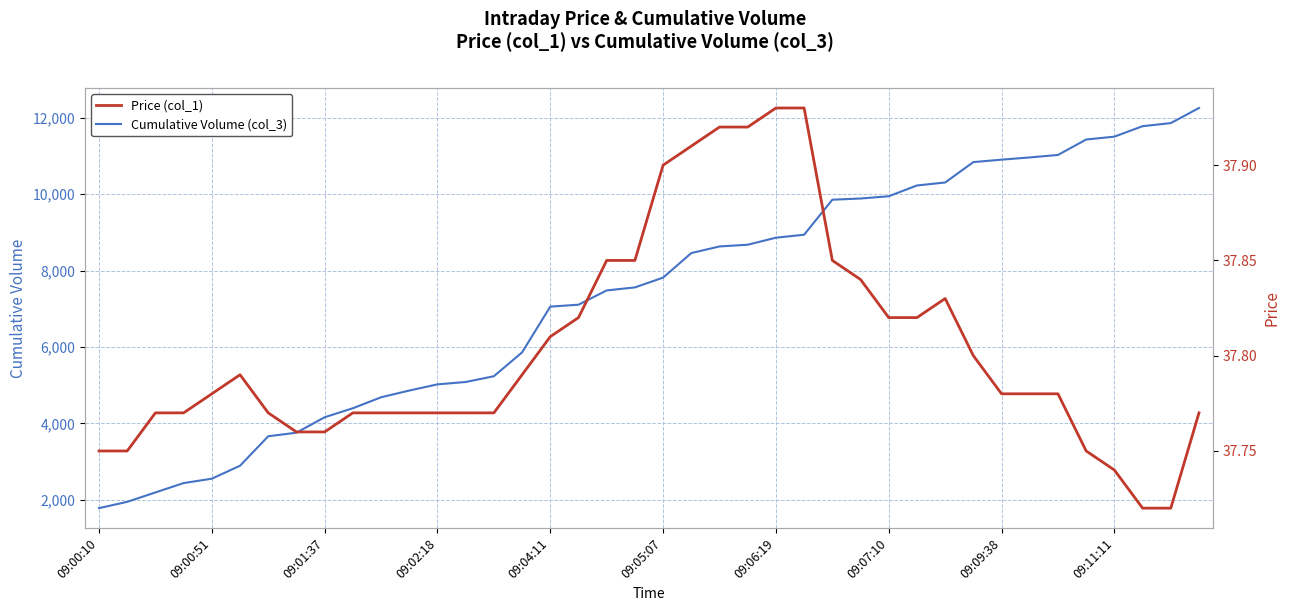

What is the minimum value for Cumulative Volume (col_3)?

1784